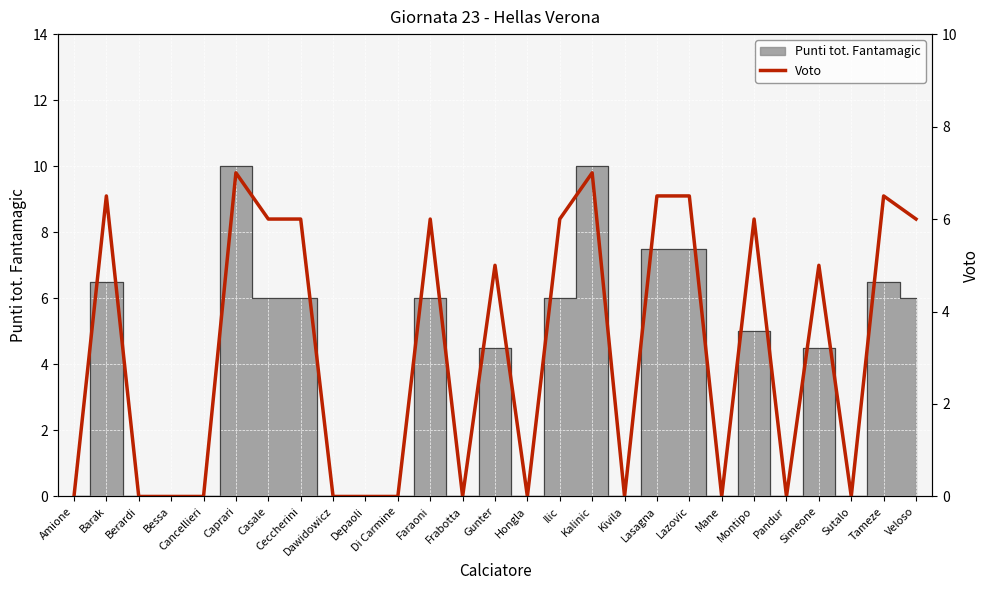

What is the change in value from Caprari to Frabotta?

-7.0